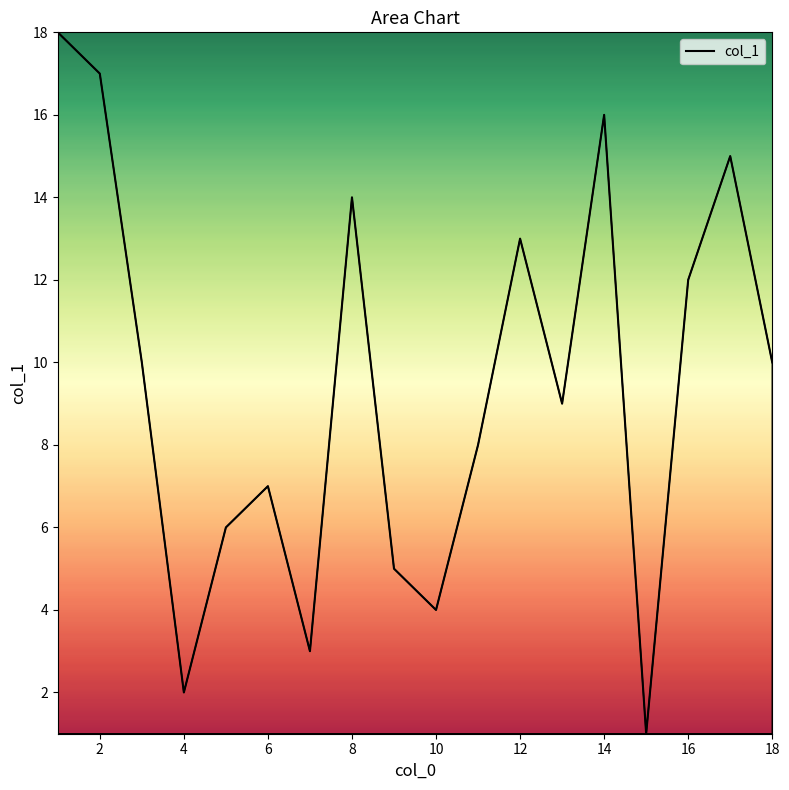

Reading left to right, what are all the values shown in this chart?

18	17	10	2	6	7	3	14	5	4	8	13	9	16	1	12	15	10